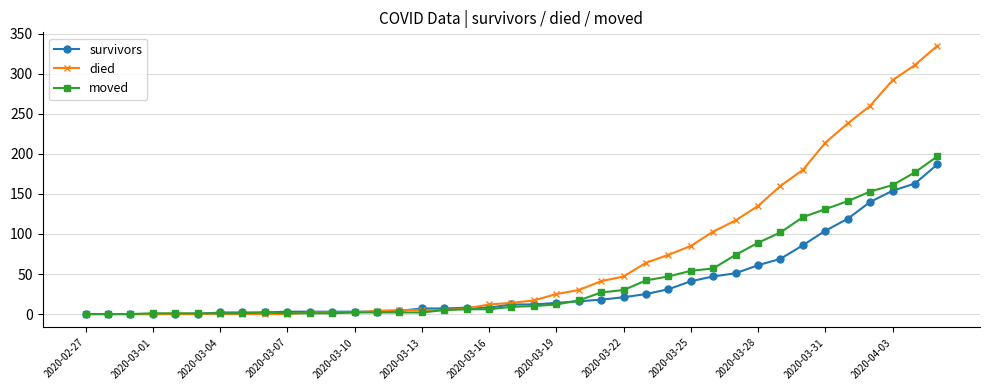

What is the greatest value displayed?

335